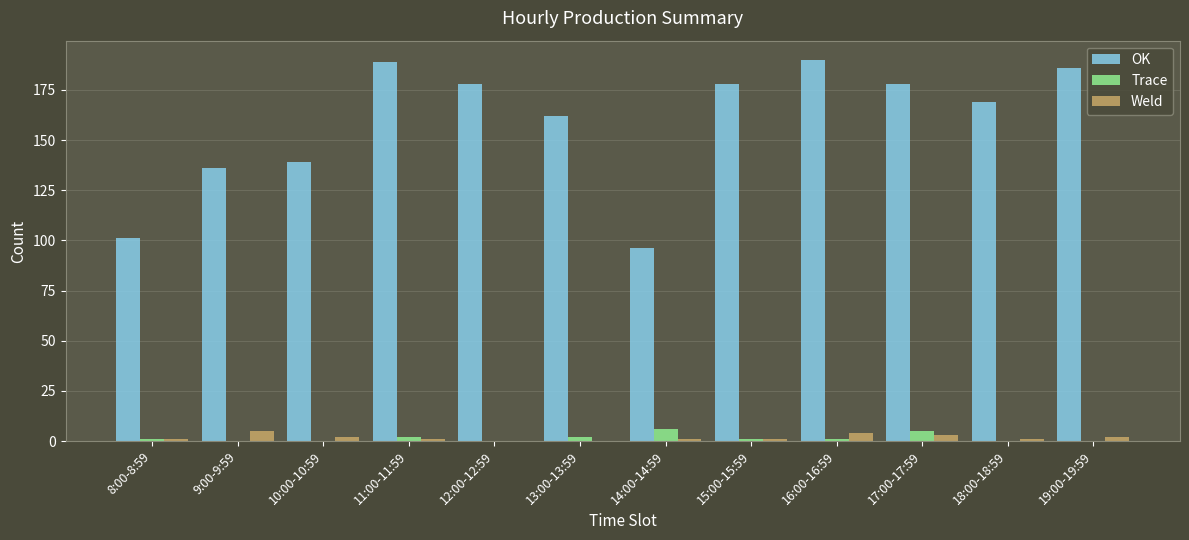

What is the total value across all series at 10:00-10:59?

141